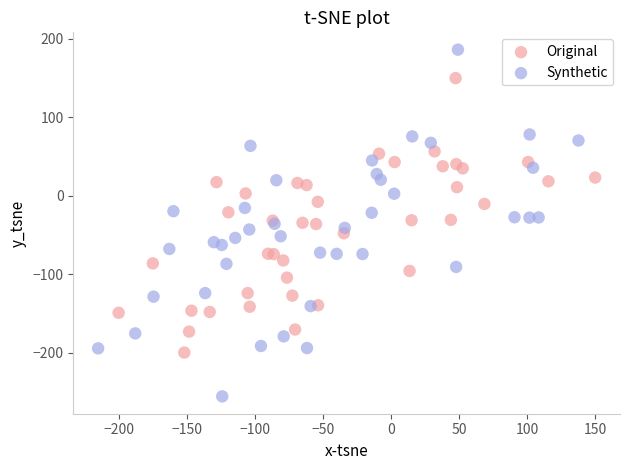

What are all the series names shown in the legend?

Original, Synthetic